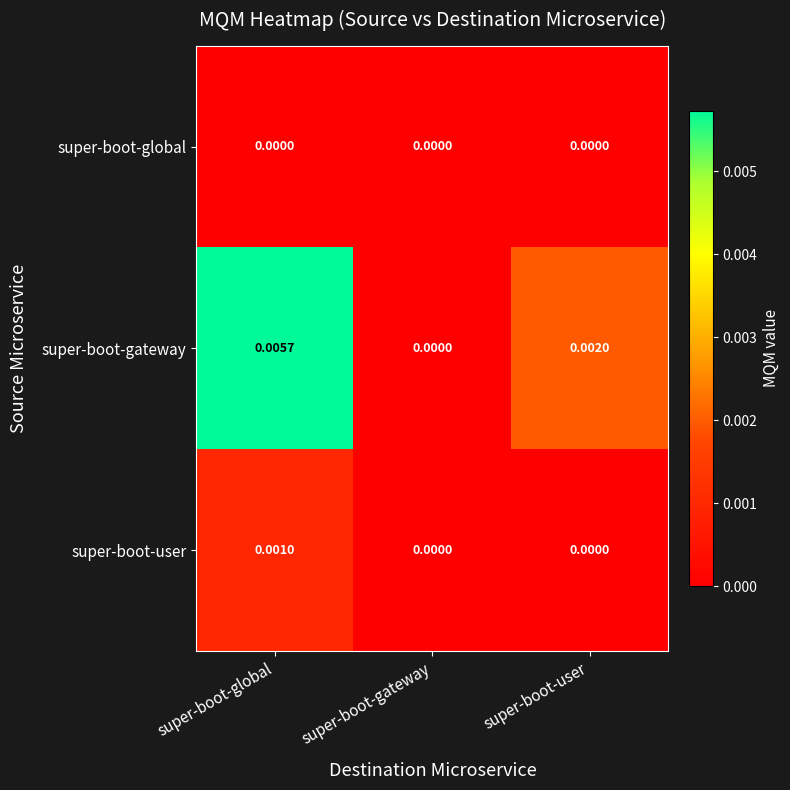

Rank the series by their maximum value, from lowest to highest.

super-boot-global, super-boot-user, super-boot-gateway